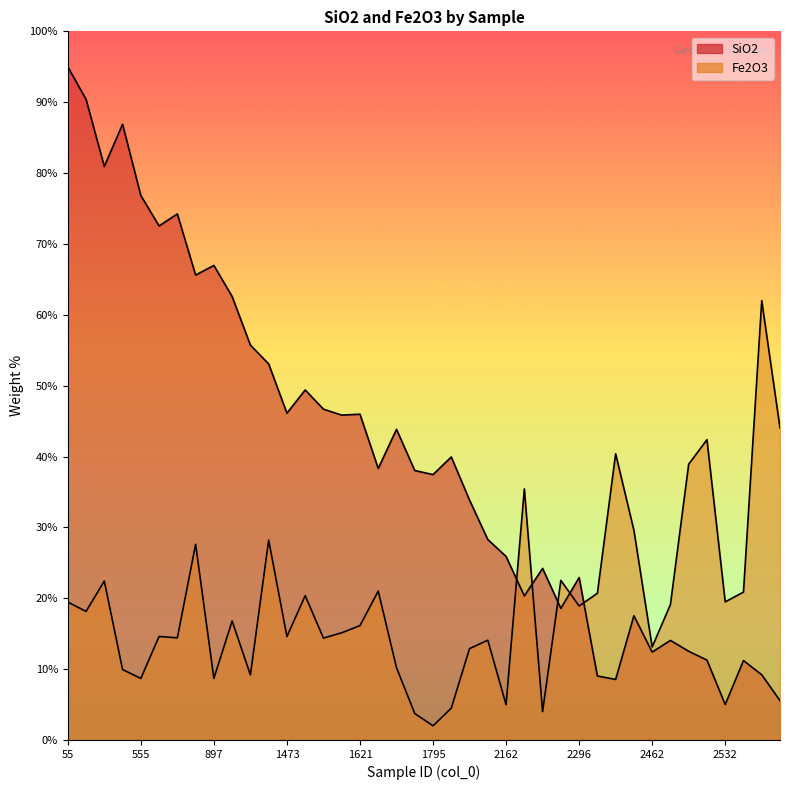

Between 1240 and 2604, which is larger?

1240